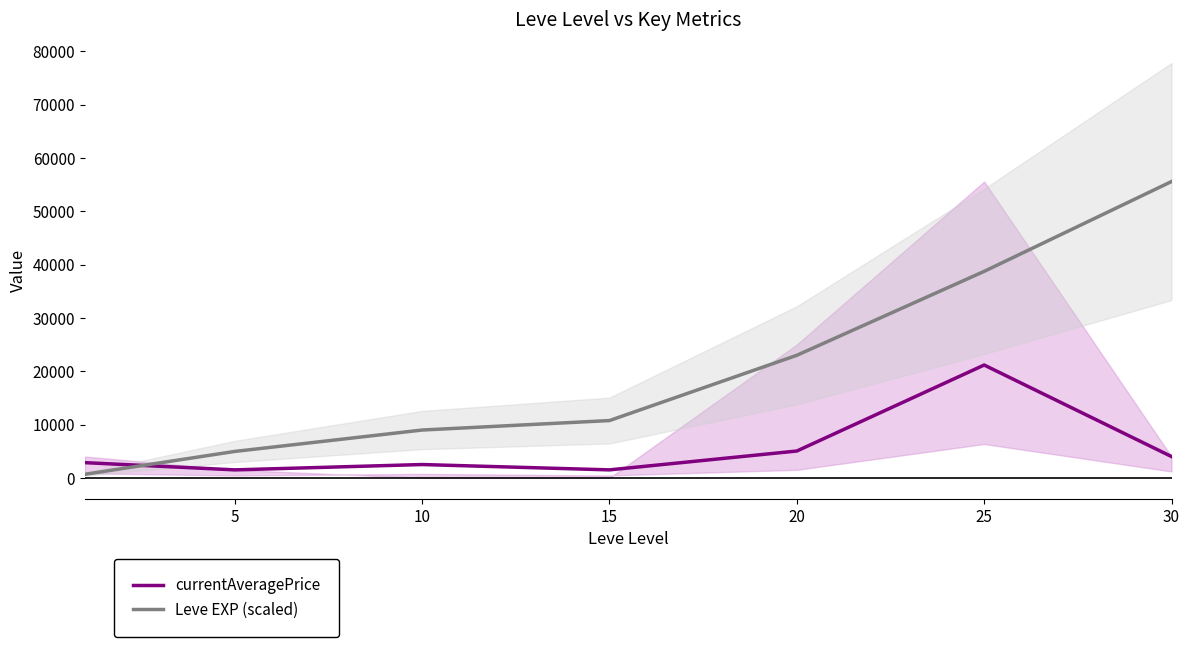

What is the difference between the Leve EXP (scaled) values at 30 and 20?

32575.5